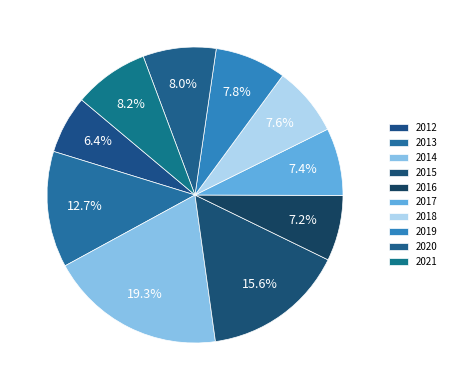

How many slices are in this pie chart?

10